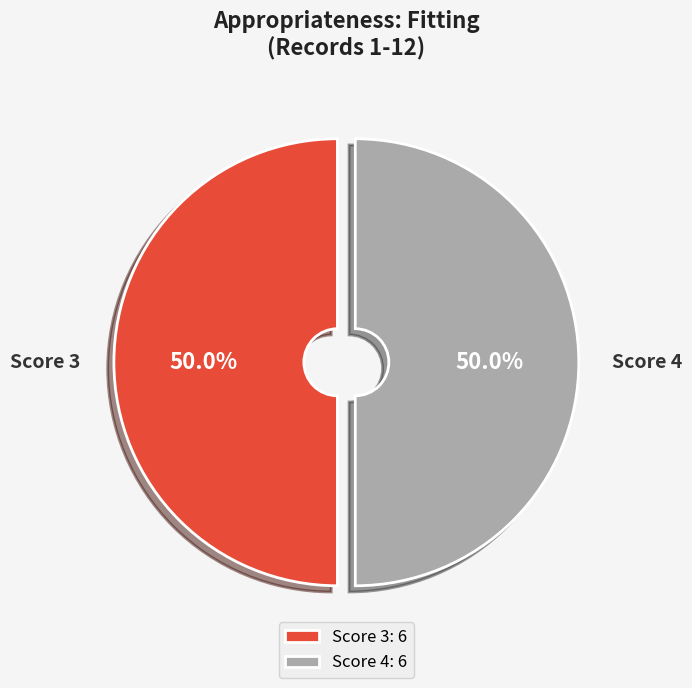

Combined, do Score 3 and Score 4 account for over 50%?

Yes